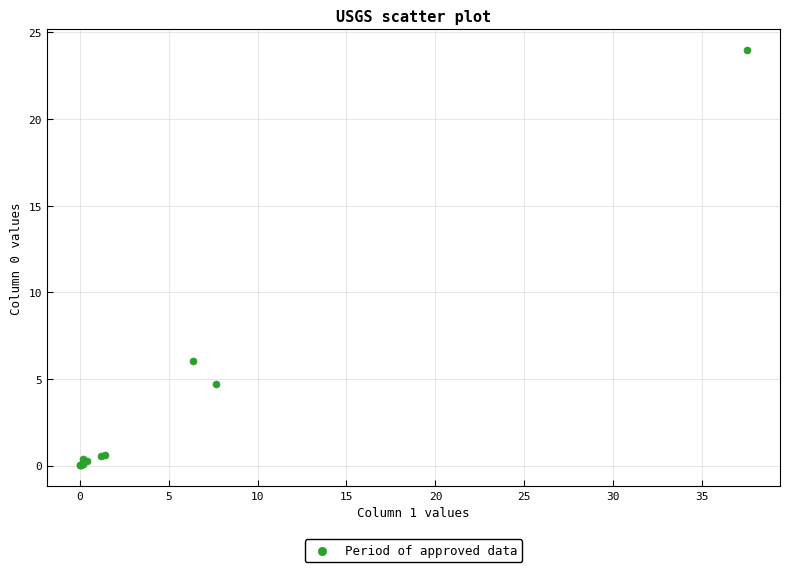

What Y value in the scatter plot is closest to 11?

6.1